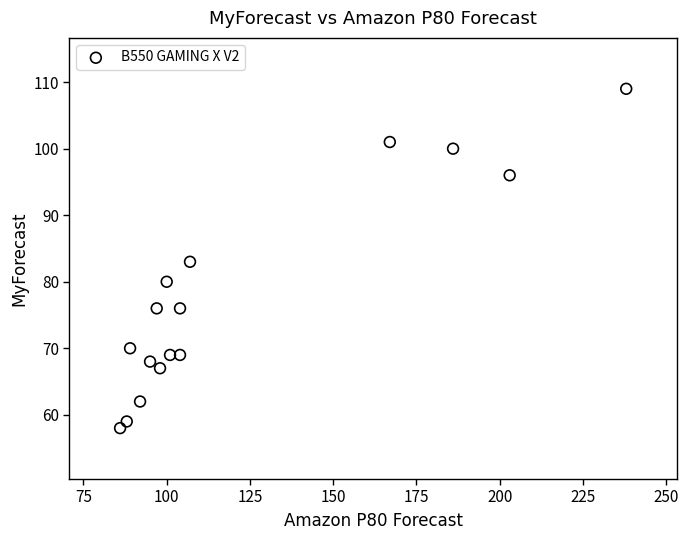

What is the range of Y values (max minus min)?

51